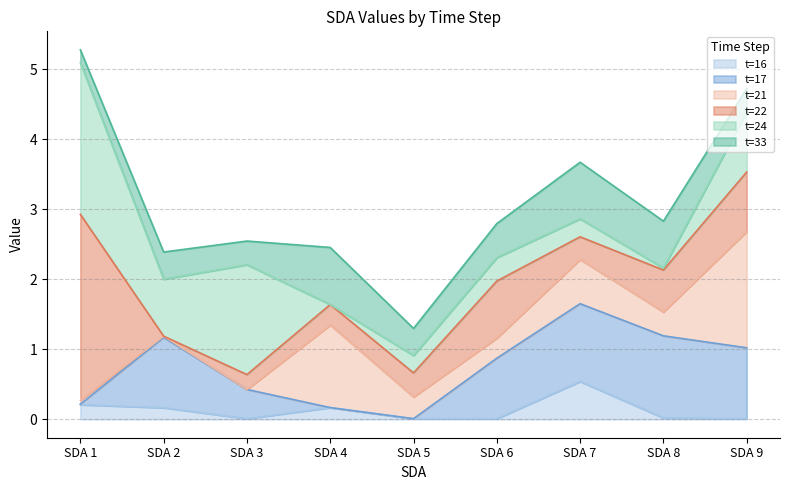

How many distinct data groups are displayed?

6